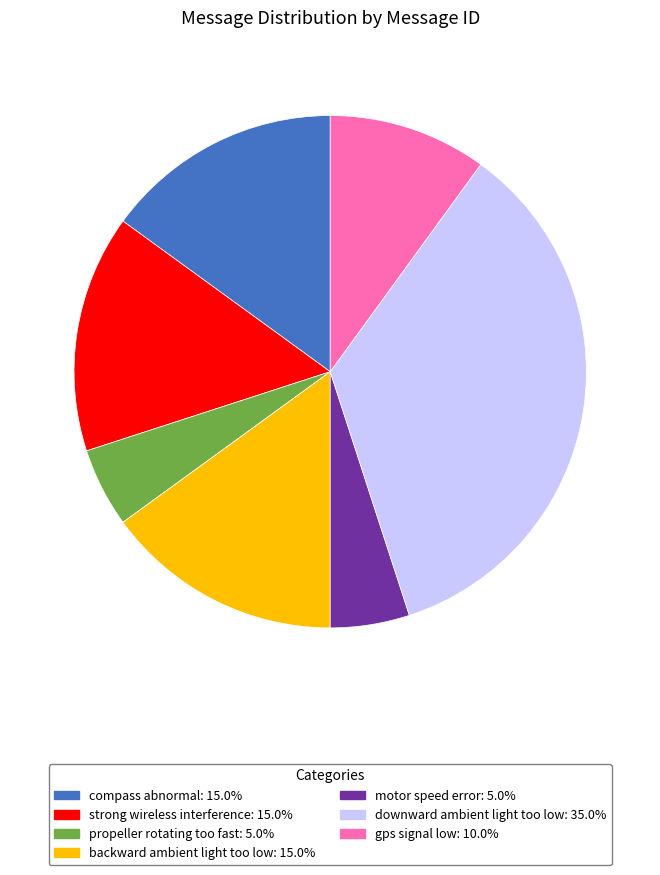

Which has a higher value, downward ambient light too low or motor speed error?

downward ambient light too low